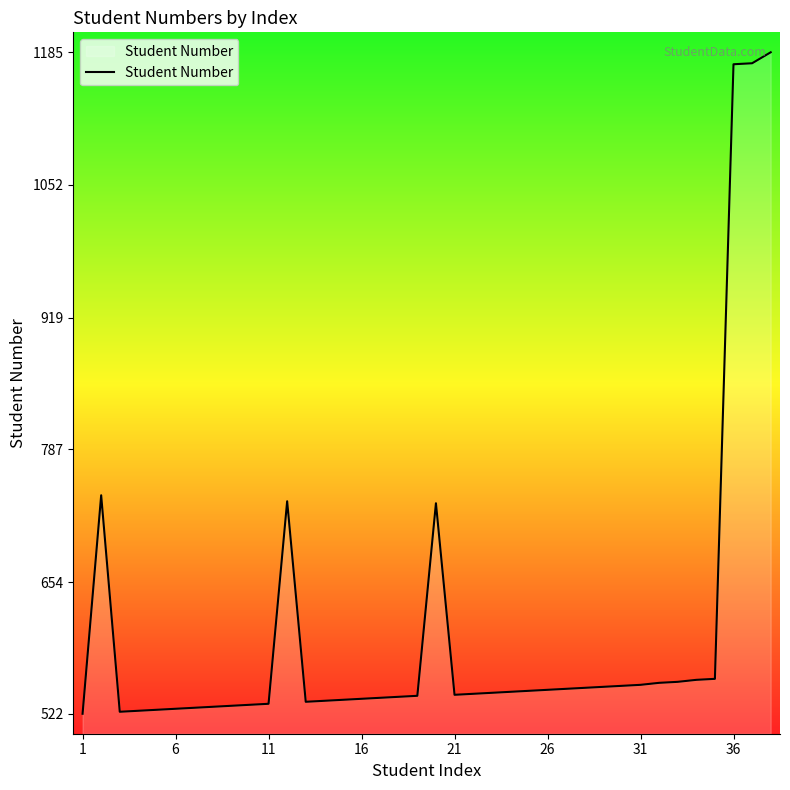

What is the difference between the maximum and minimum values?

663